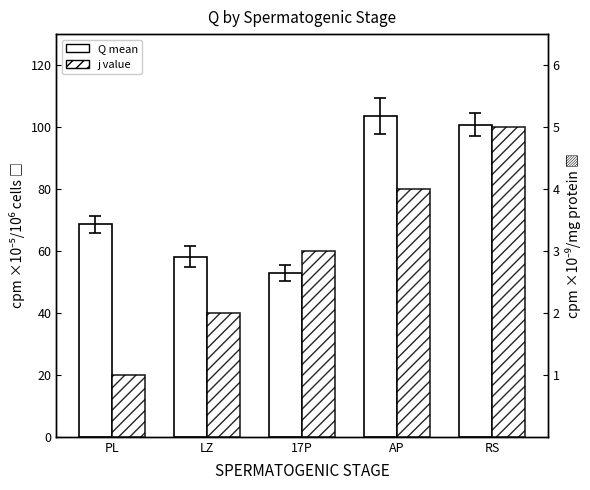

Which series changed the most between 17P and AP?

Q mean (cpm×10⁻⁵/10⁶ cells)